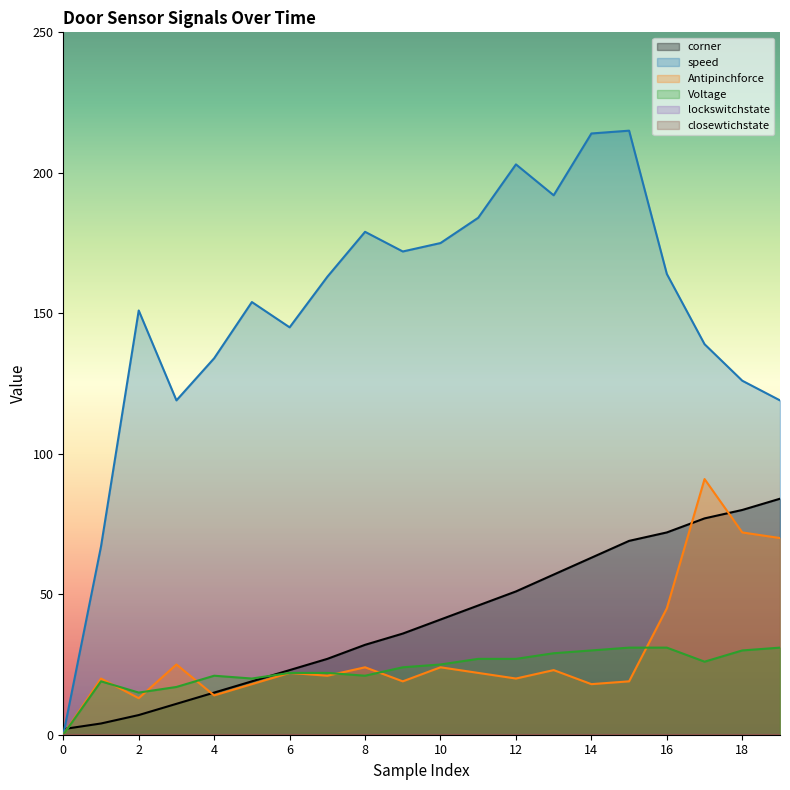

The value of Antipinchforce at 11 is 8. True or false?

False